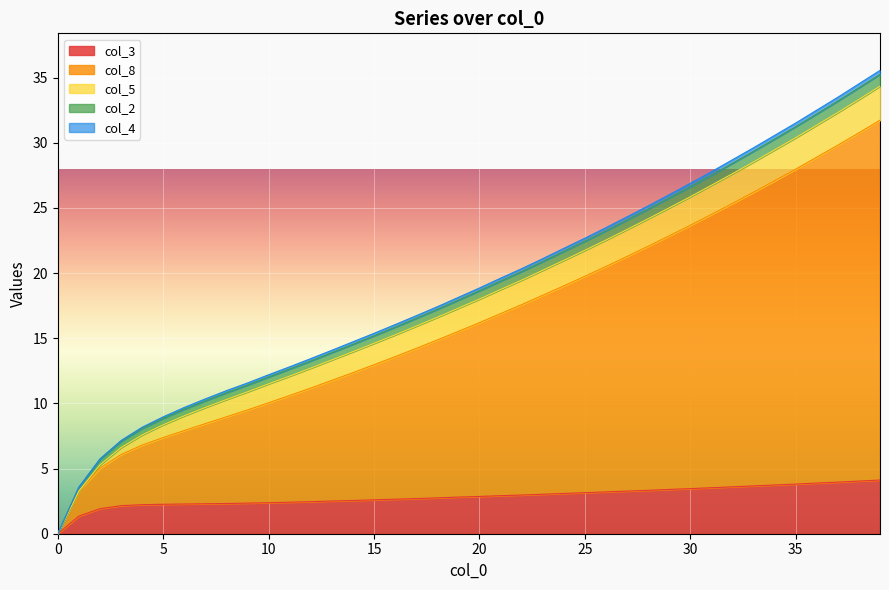

What is the highest value of the col_3 series?

4.1